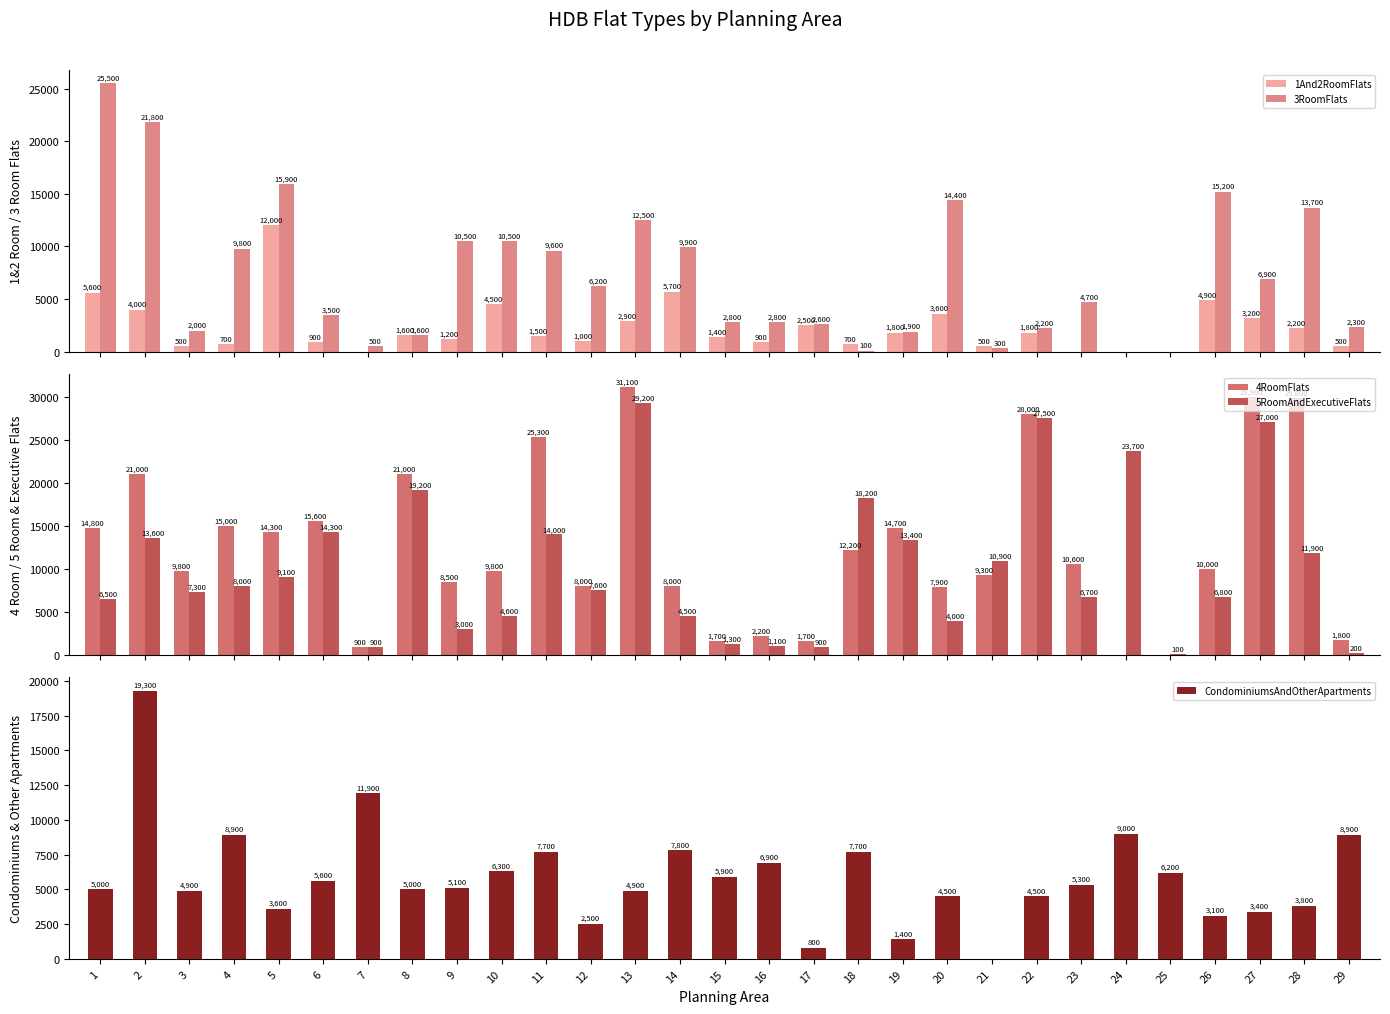

What is the spread (max minus min) of values at 13?

28200